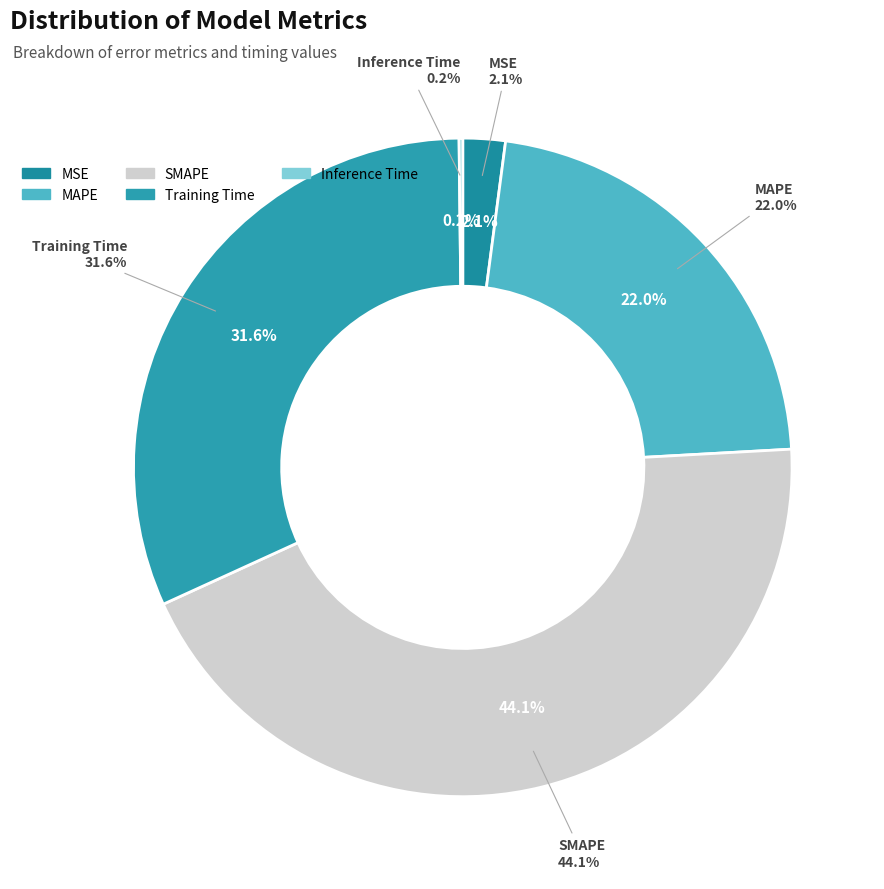

What percentage is the MSE slice, to the nearest percent?

2%